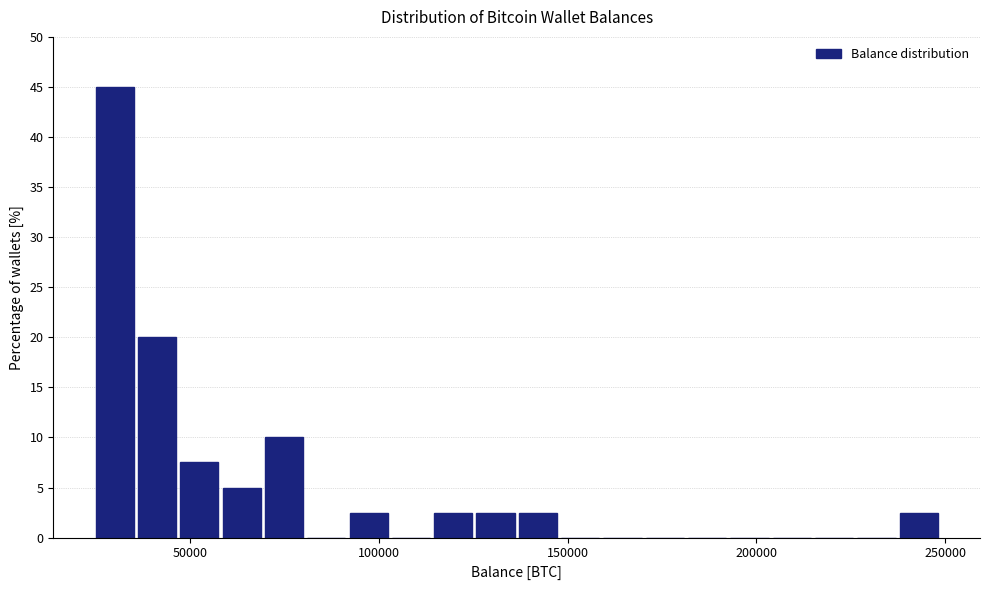

Read against the x-axis, roughly where is the centre of the tallest bar?

30000